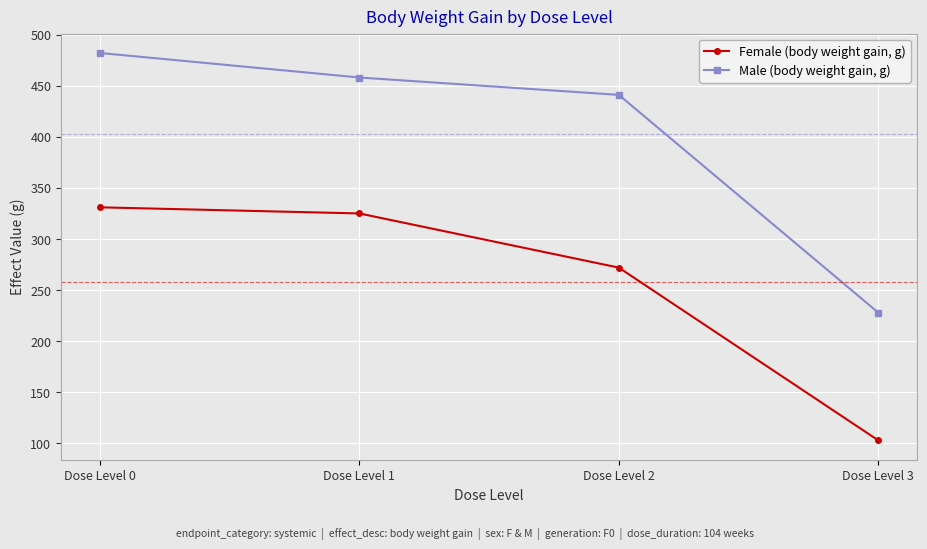

What is the highest value of the Female (body weight gain, g) series?

331